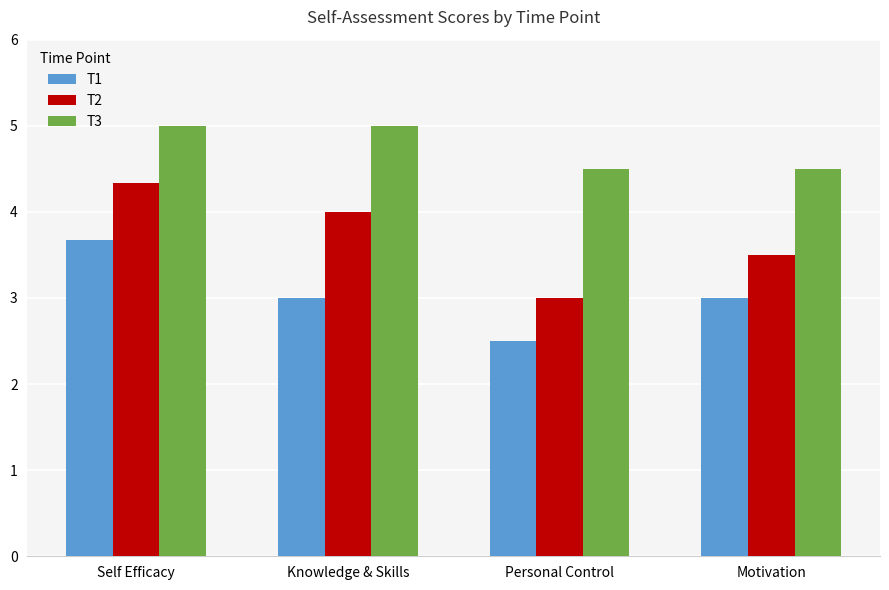

How many data points does each series have?

4